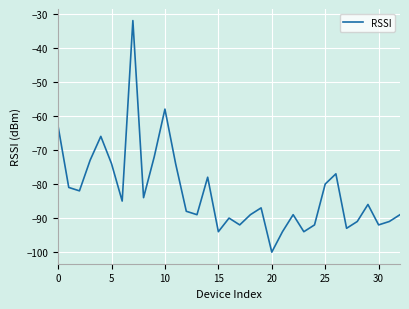

True or false: there are more than 1 points higher than both neighbors.

True